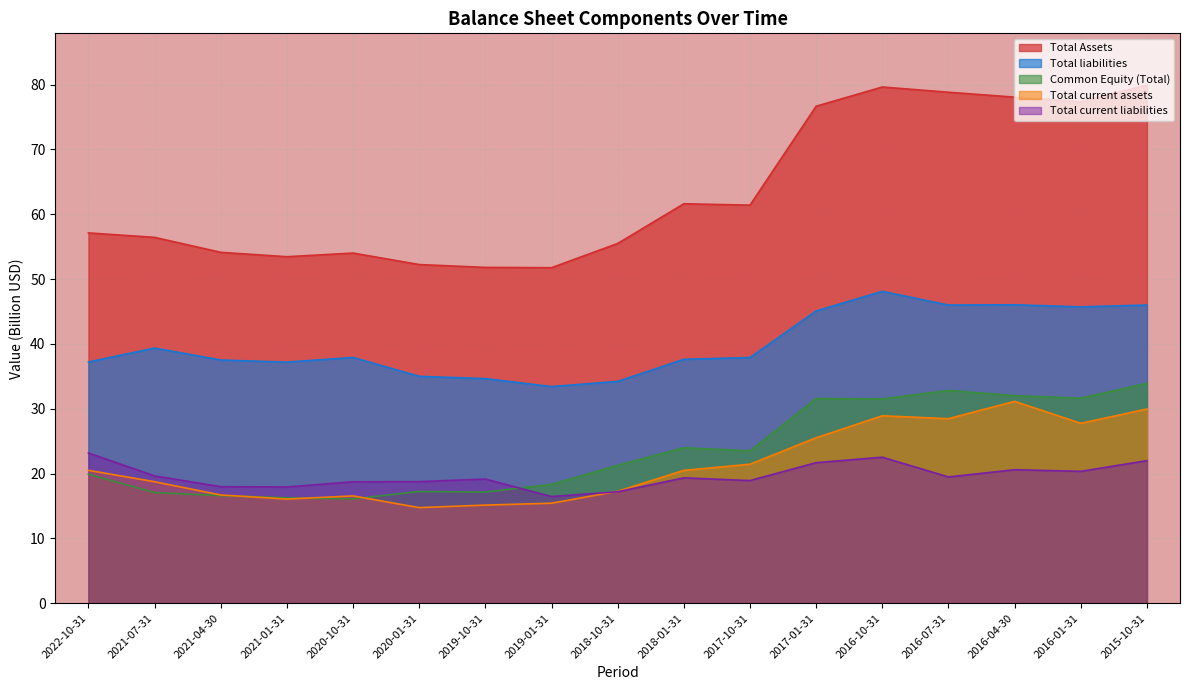

Where does the Common Equity (Total) series first go above 21?

2018-10-31